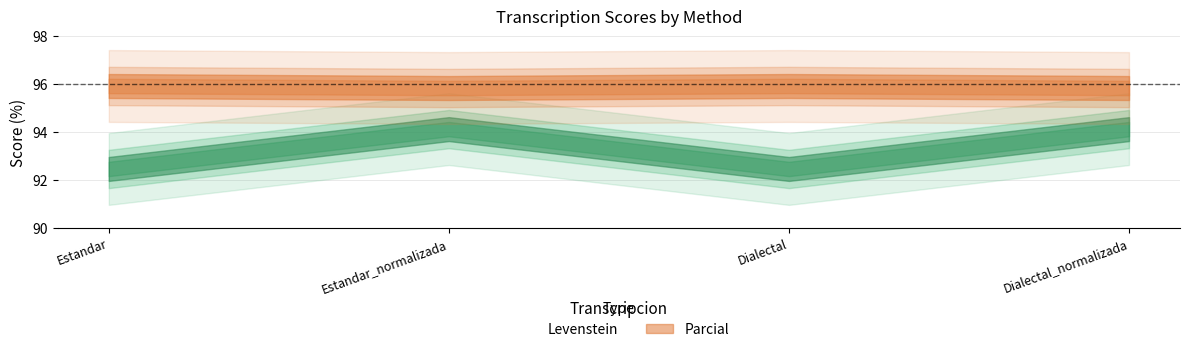

Is it true that Levenstein equals 62.9 at Estandar?

False